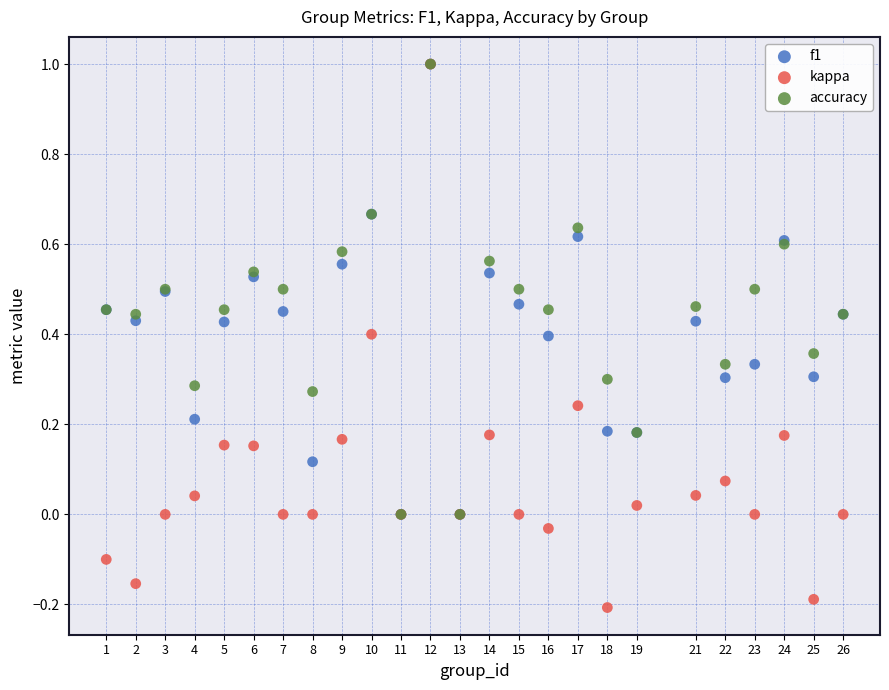

Which series has the largest Y range (max minus min)?

kappa